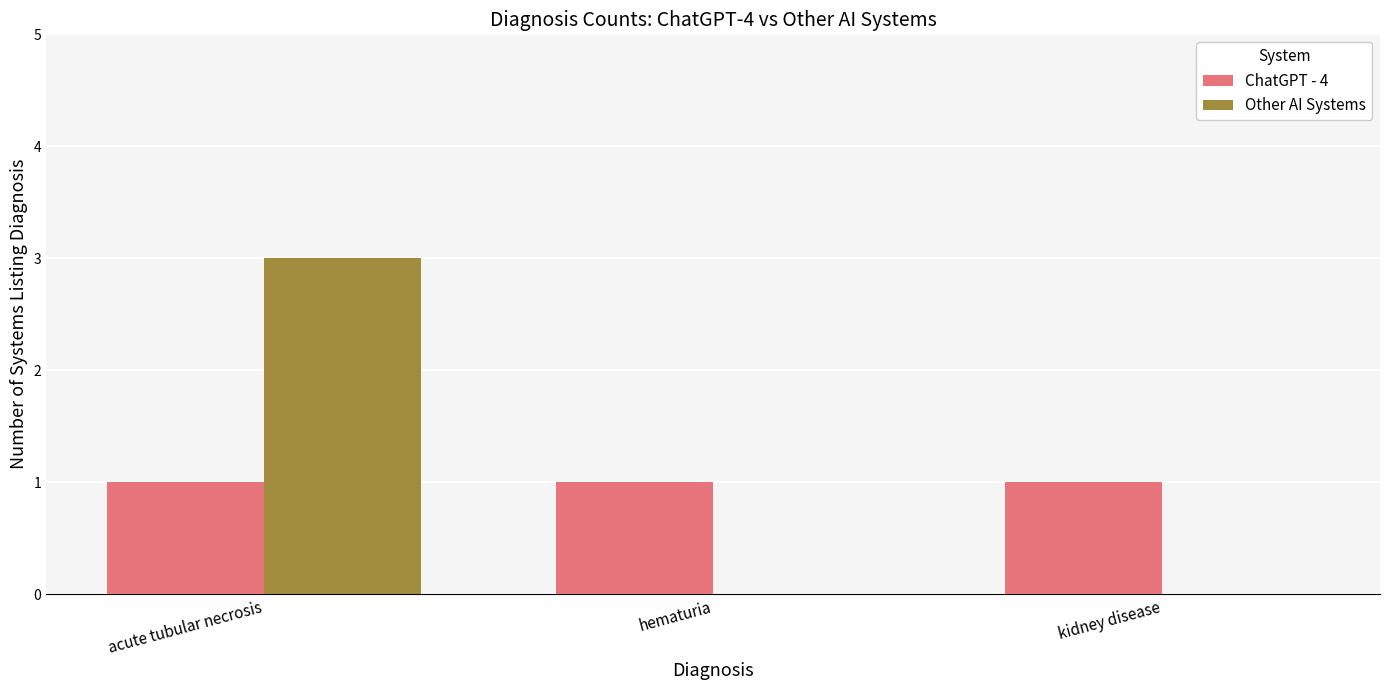

At which category is the sum across all series the highest?

acute tubular necrosis